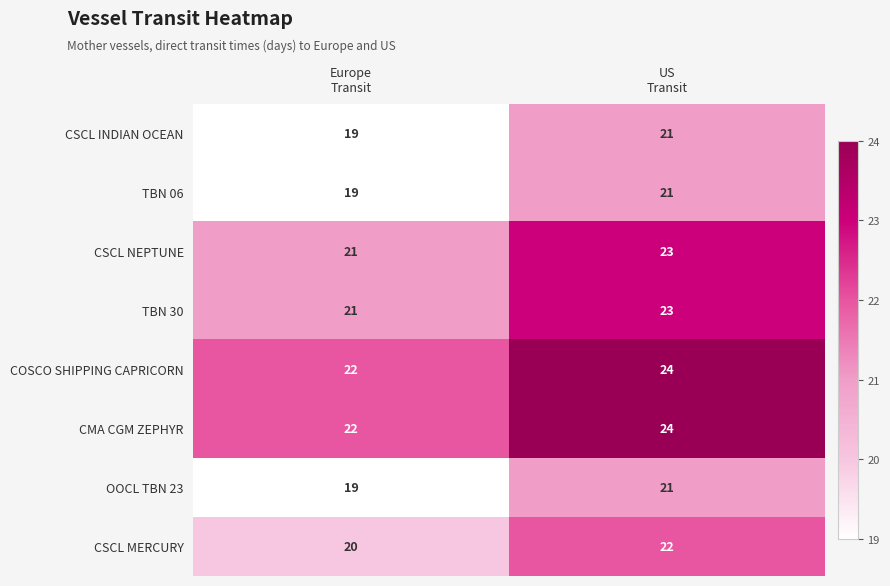

What is the maximum value for CSCL INDIAN OCEAN?

21